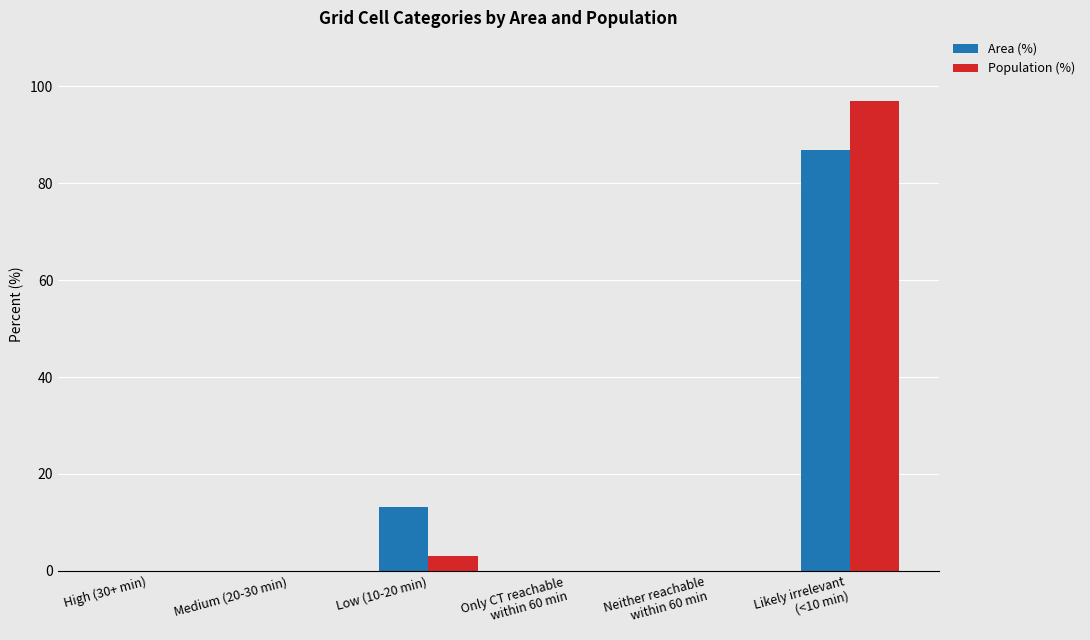

How many groups of bars are there?

6